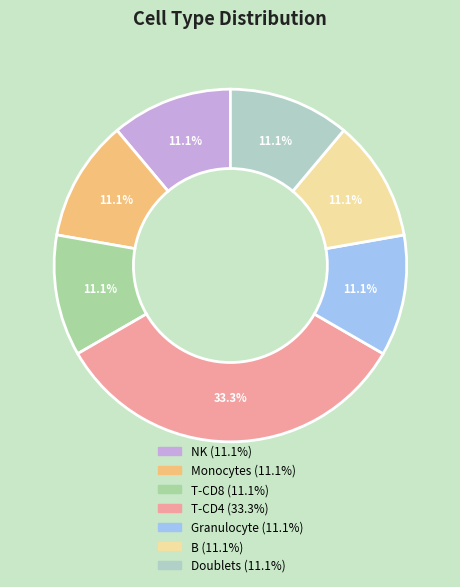

What is the total percentage of T-CD4 and B?

44.4%